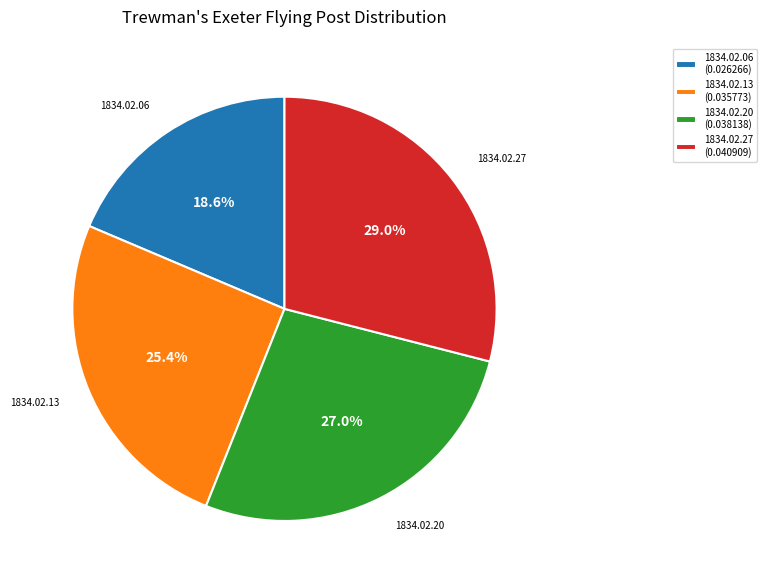

Does 1834.02.06 account for over 50% of the chart?

No